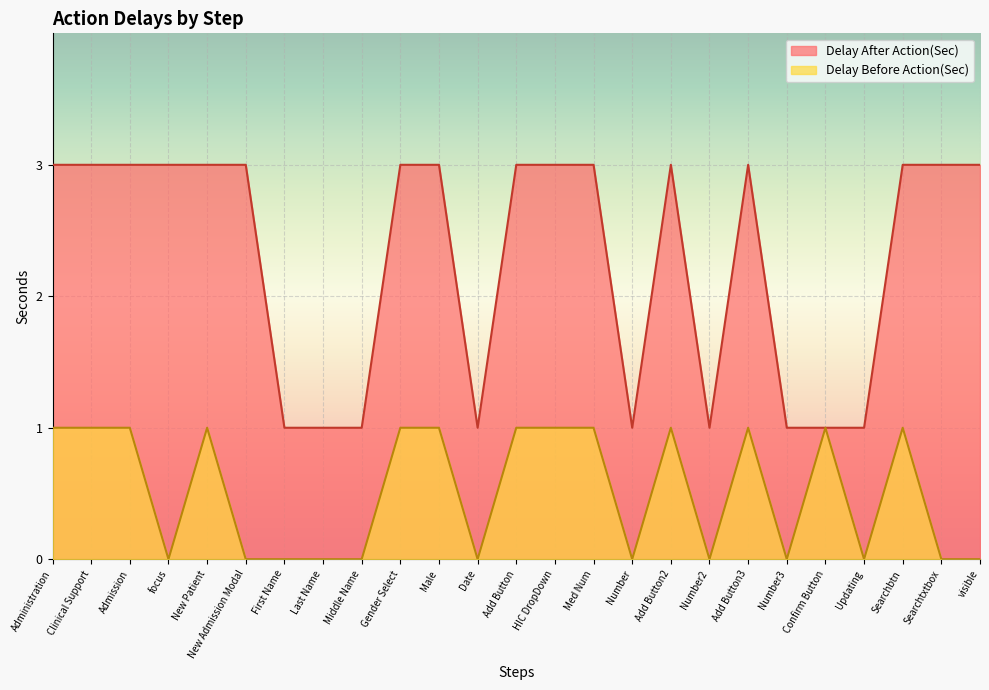

Reading right to left, transcribe all the data shown in this chart.

Delay After Action(Sec): 3	3	3	1	1	1	3	1	3	1	3	3	3	1	3	3	1	1	1	3	3	3	3	3	3
Delay Before Action(Sec): 0	0	1	0	1	0	1	0	1	0	1	1	1	0	1	1	0	0	0	0	1	0	1	1	1